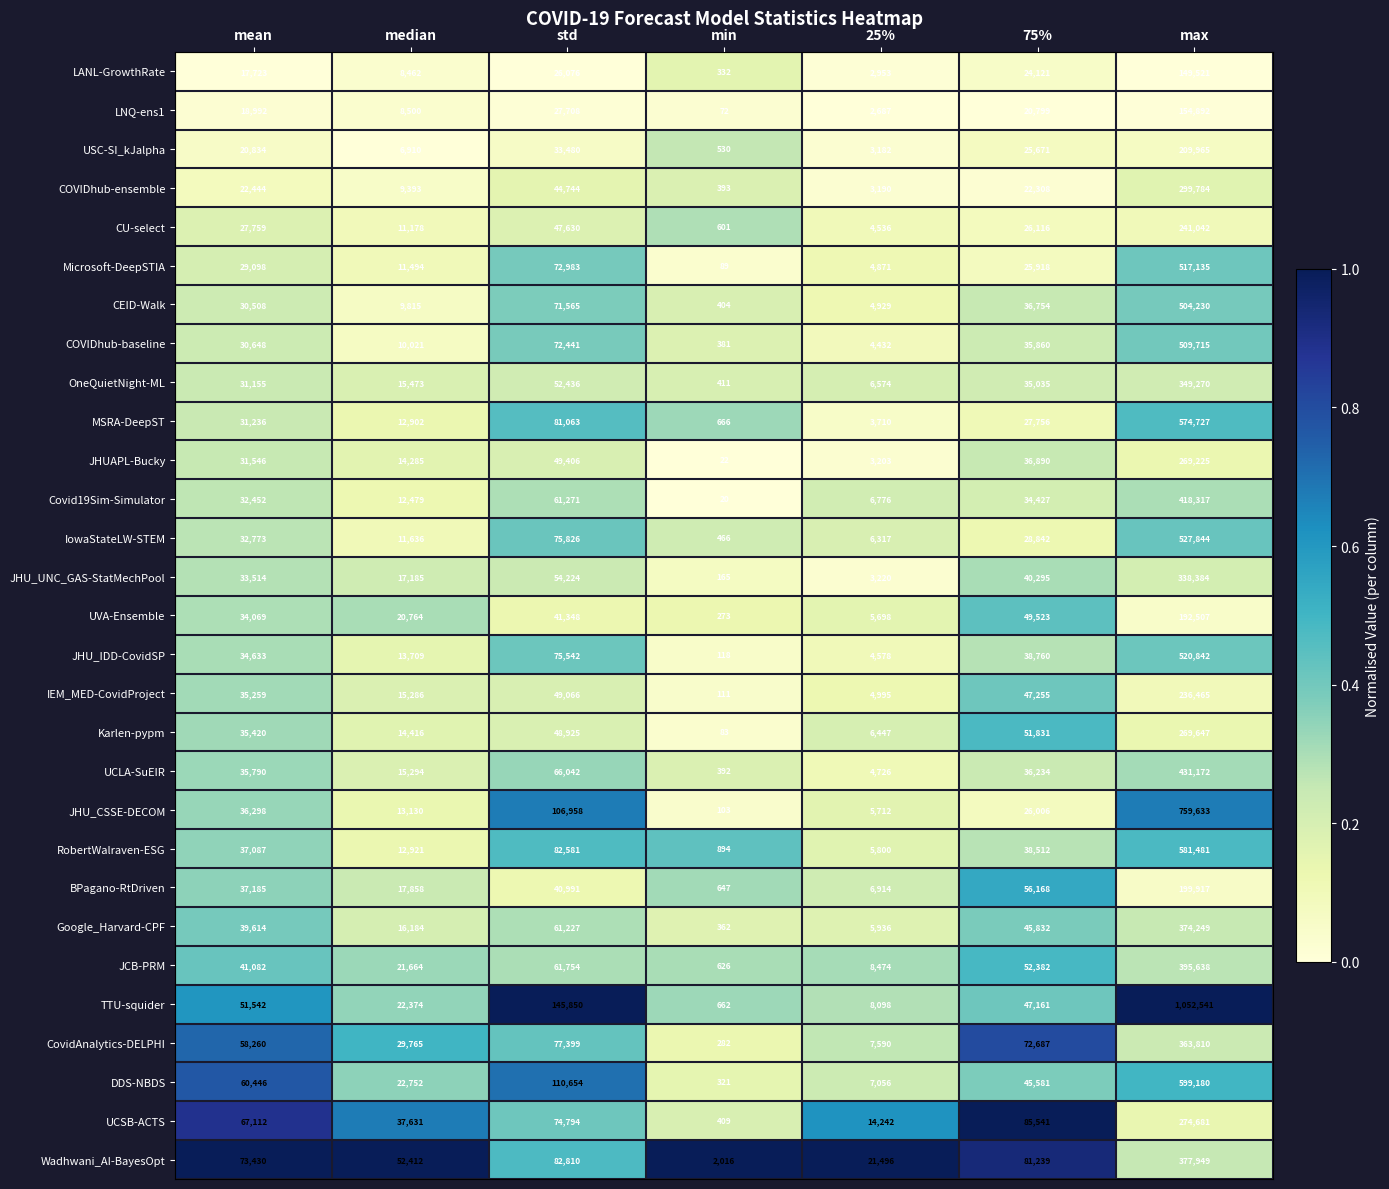

Between mean and max, which series saw the biggest shift?

TTU-squider